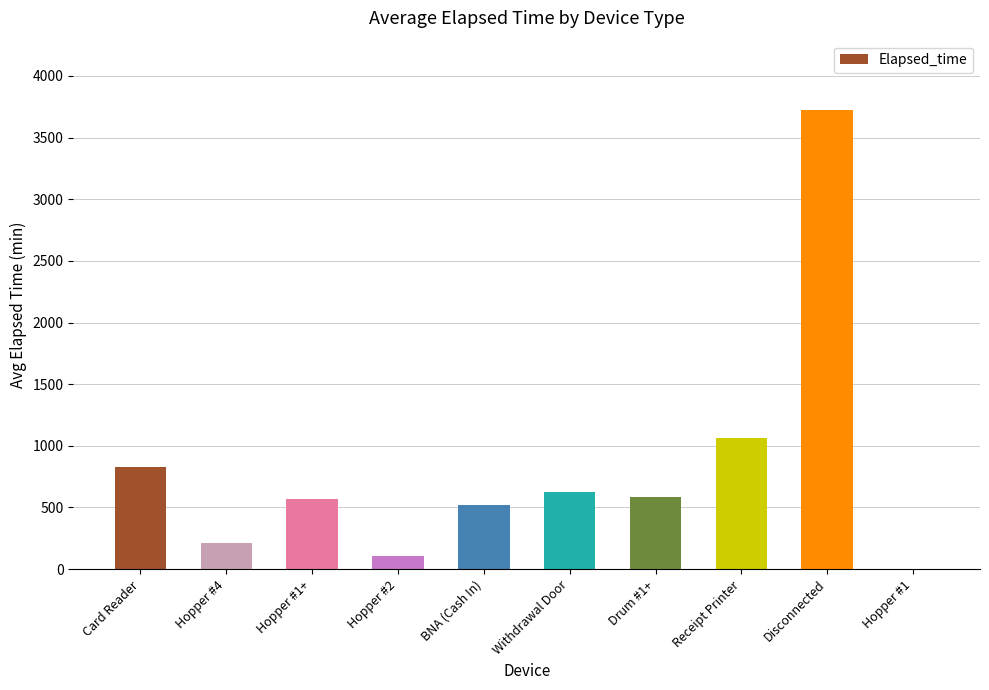

What is the maximum value shown in the chart?

3727